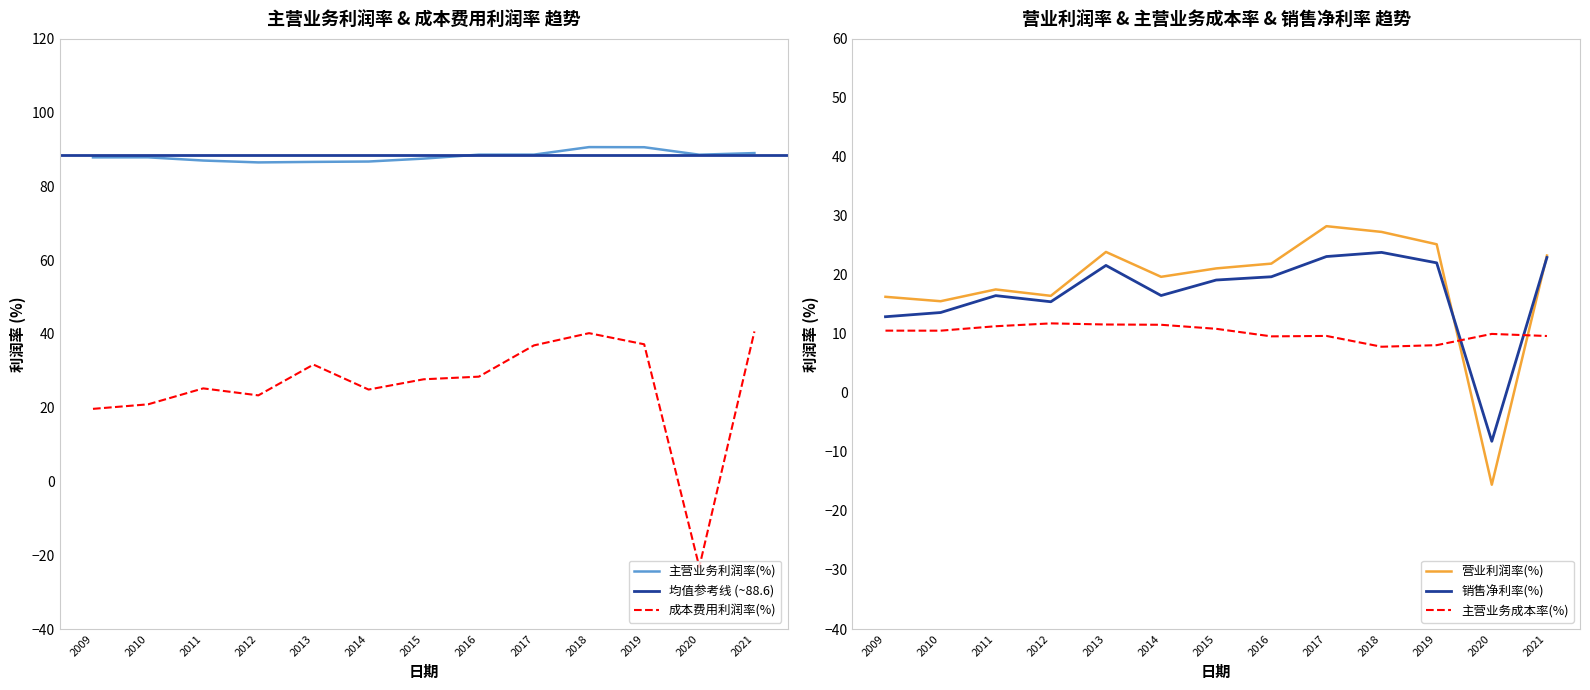

What is the smallest value displayed?

-23.2